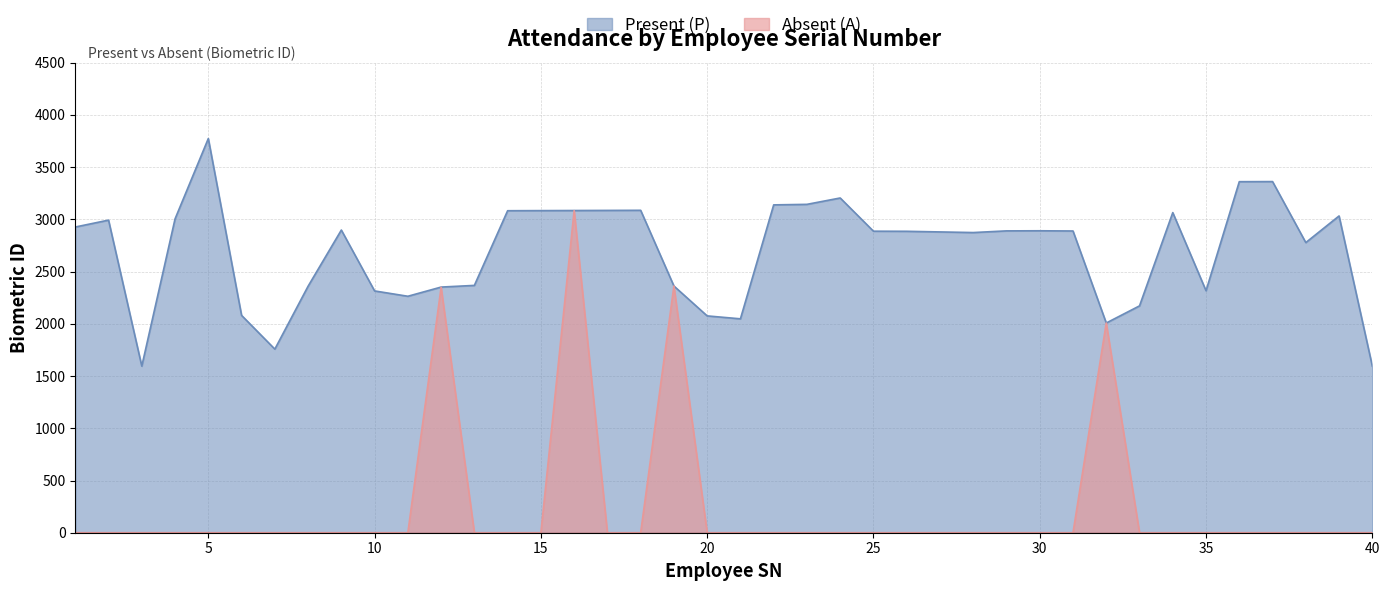

At which category does Present (P) reach its first local valley?

3